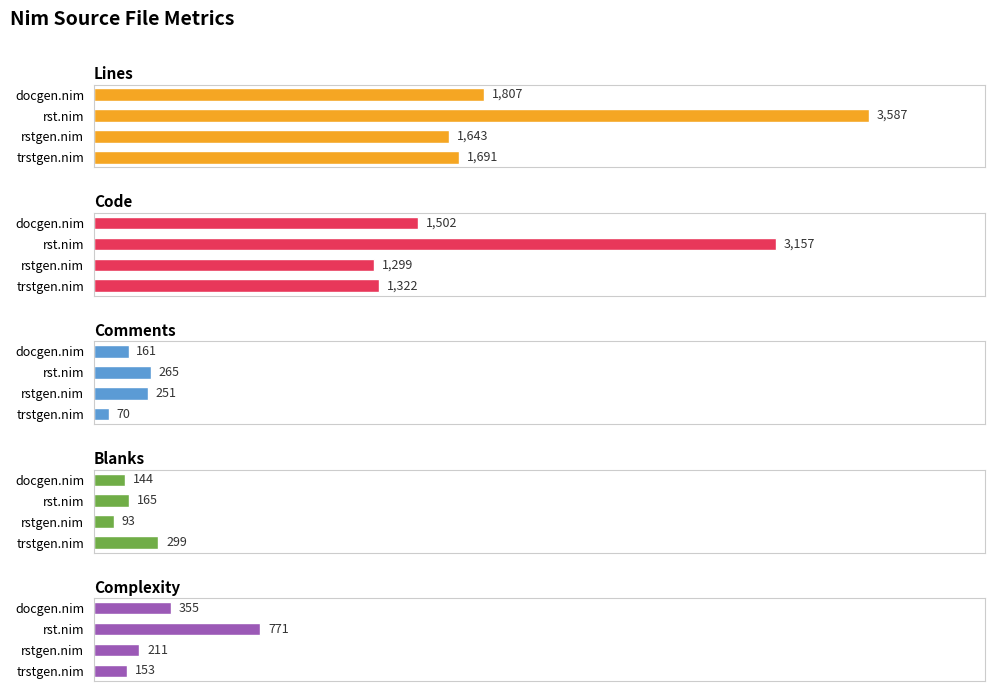

Does the chart contain stacked bars?

No